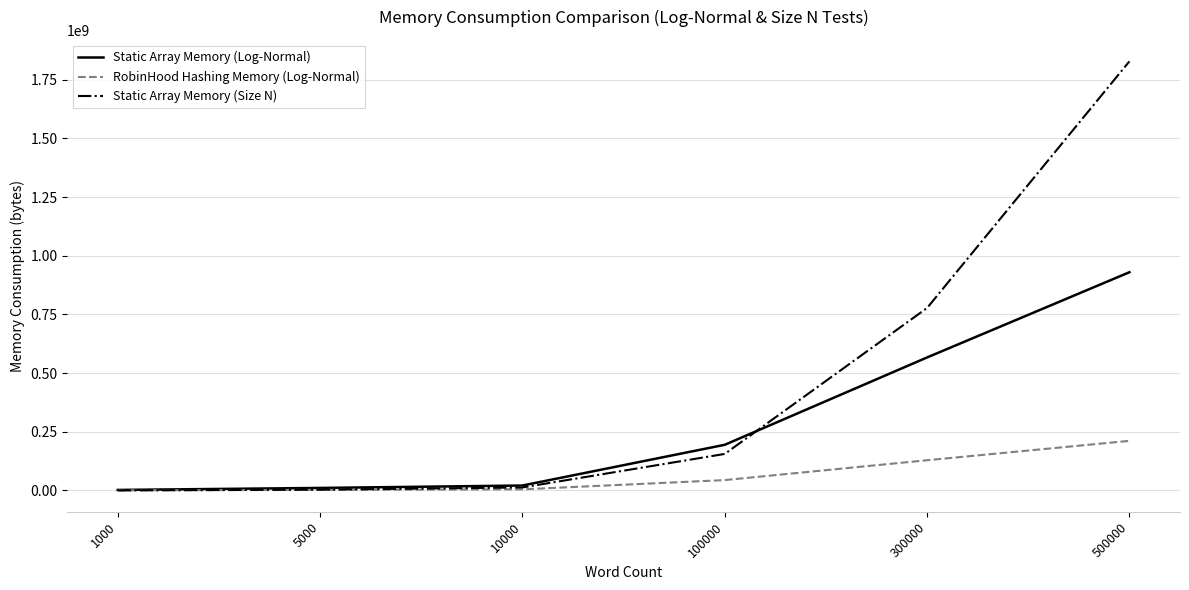

At which category is the sum across all series the highest?

500000